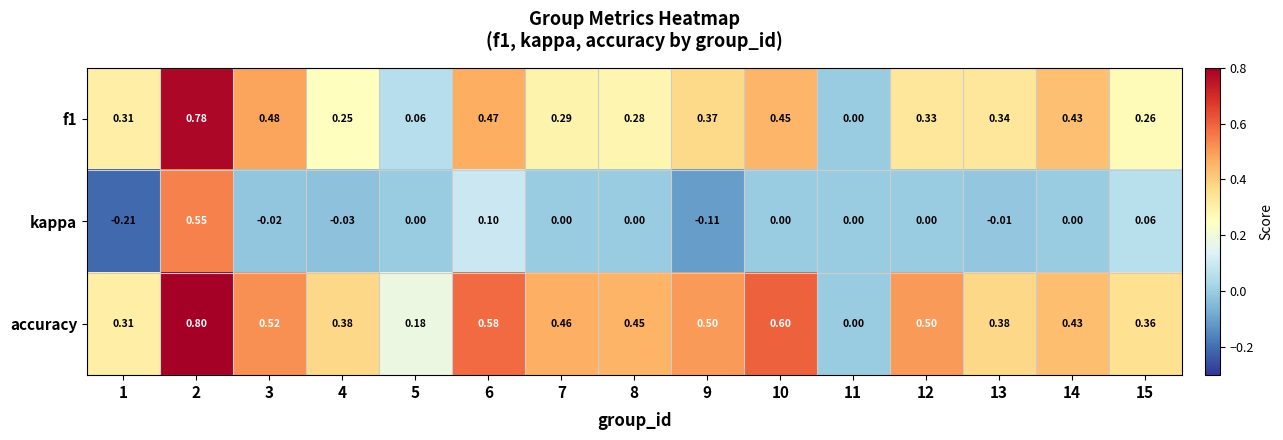

Is the value of kappa at 3 greater than the value of f1 at 4?

No